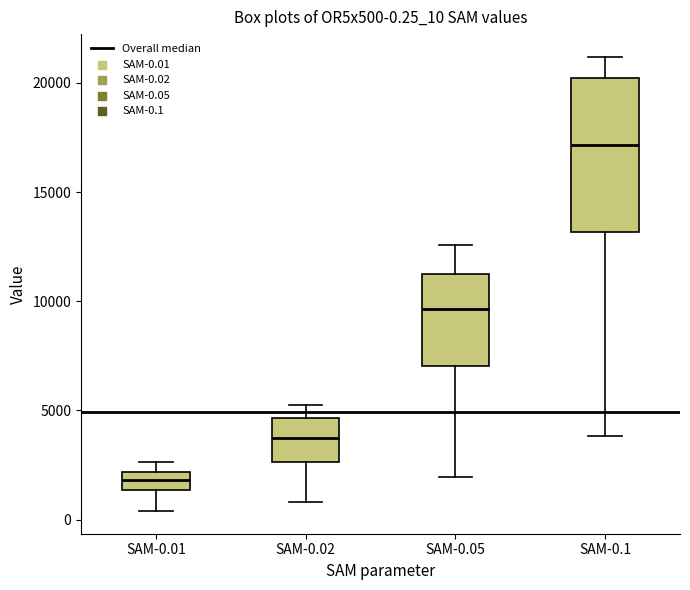

Which box is the tallest, from its lower edge to its upper edge?

SAM-0.1